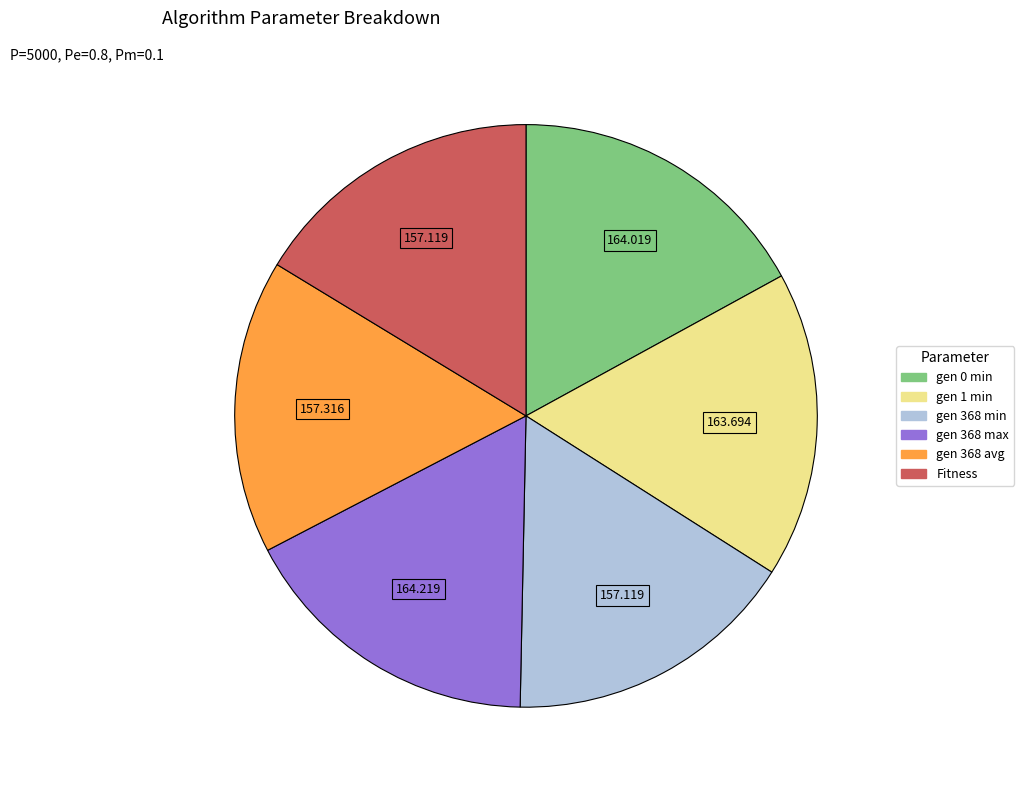

Is the sum of gen 368 min and gen 368 avg greater than half?

No